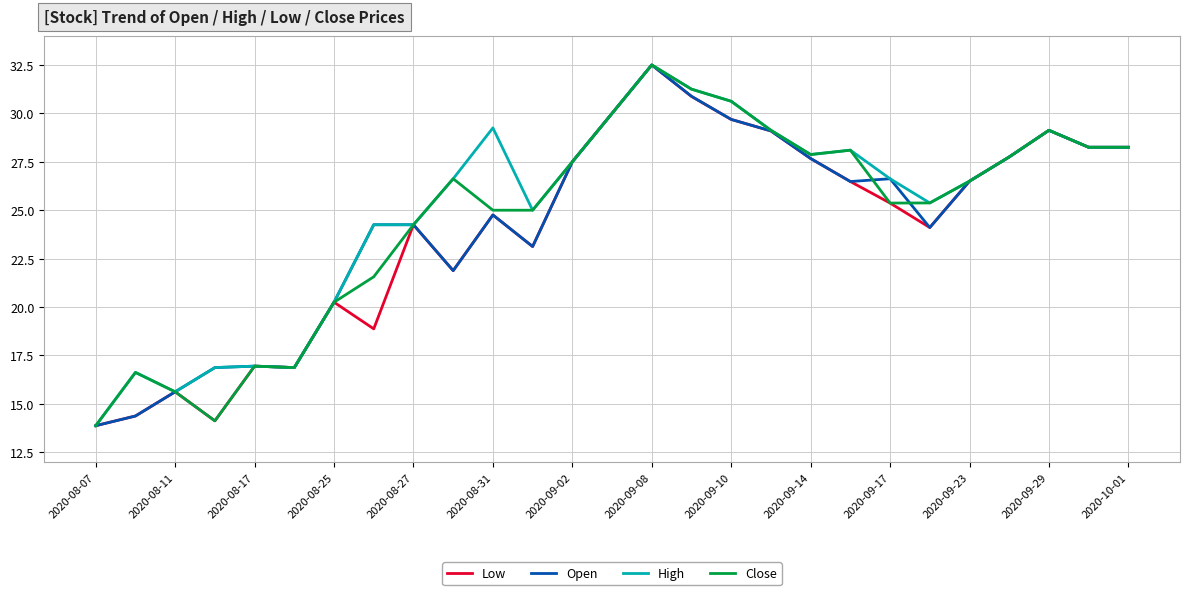

What is the minimum value shown in the chart?

13.9